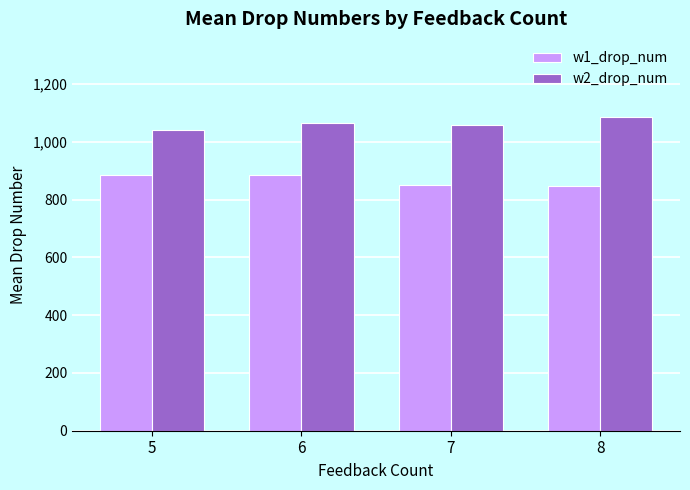

What is the total value across all series at 5?

1923.7